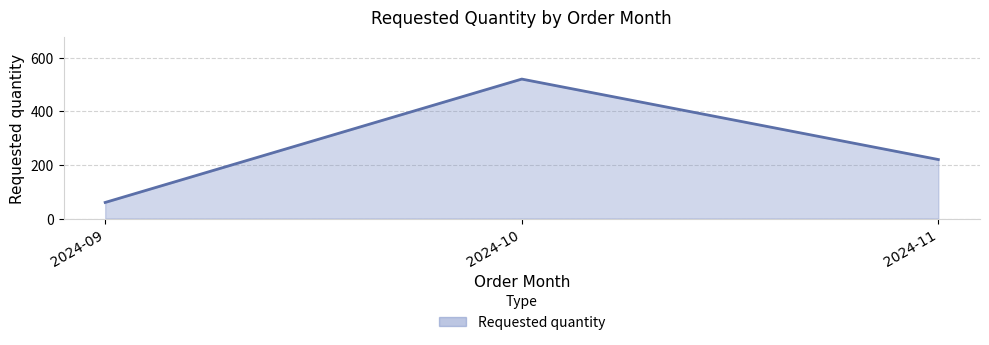

What is the change in value from 2024-10 to 2024-11?

-300